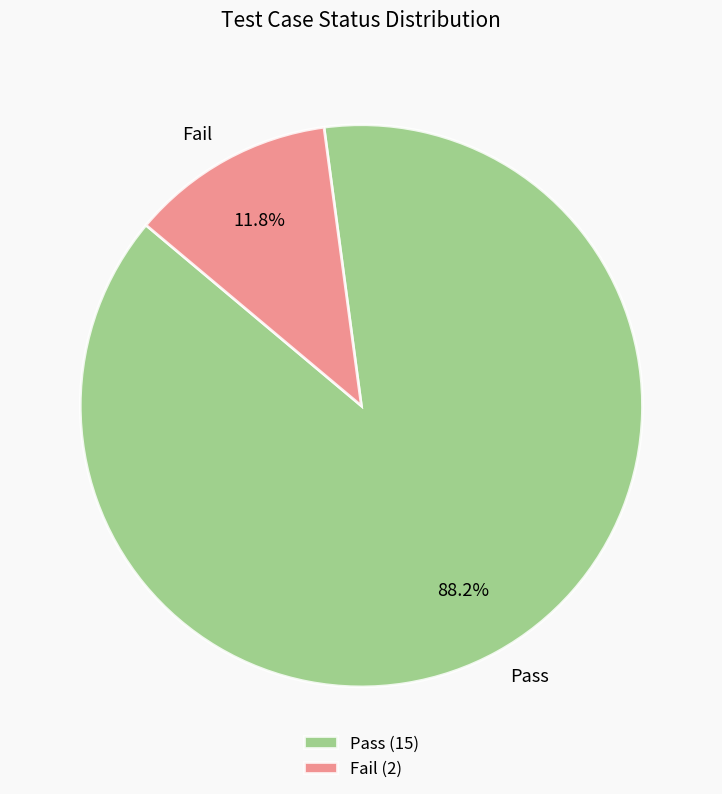

Combined, what portion of the pie is Pass and Fail?

100.0%